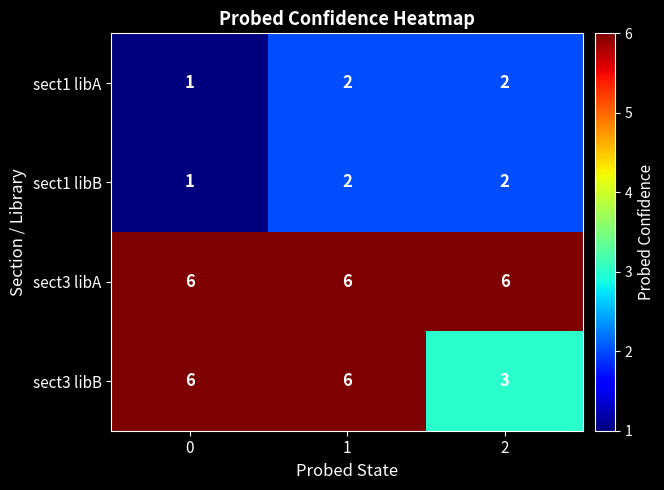

What is the total value across all series at 1?

16